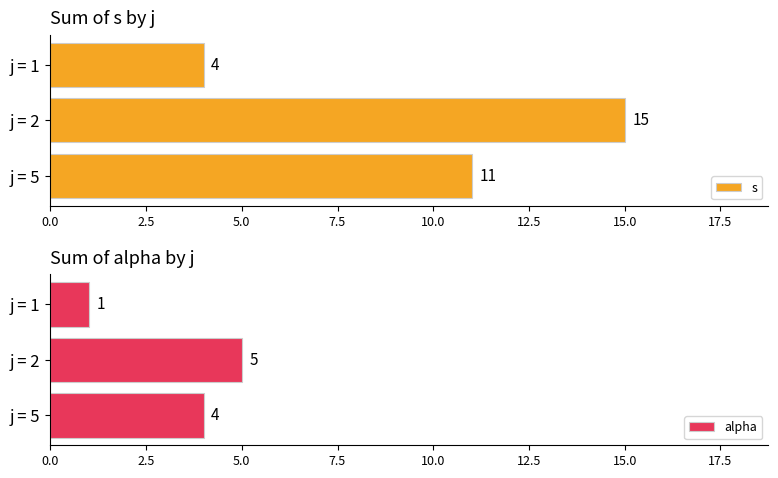

True or false: s has a value of 4 at j = 1.

True